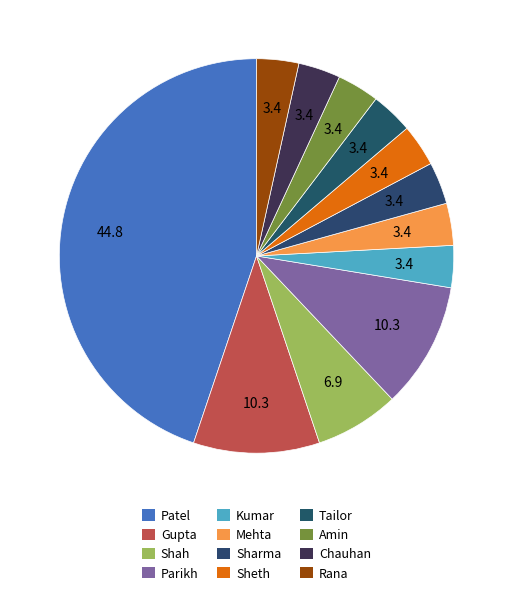

How many segments does this pie chart have?

12